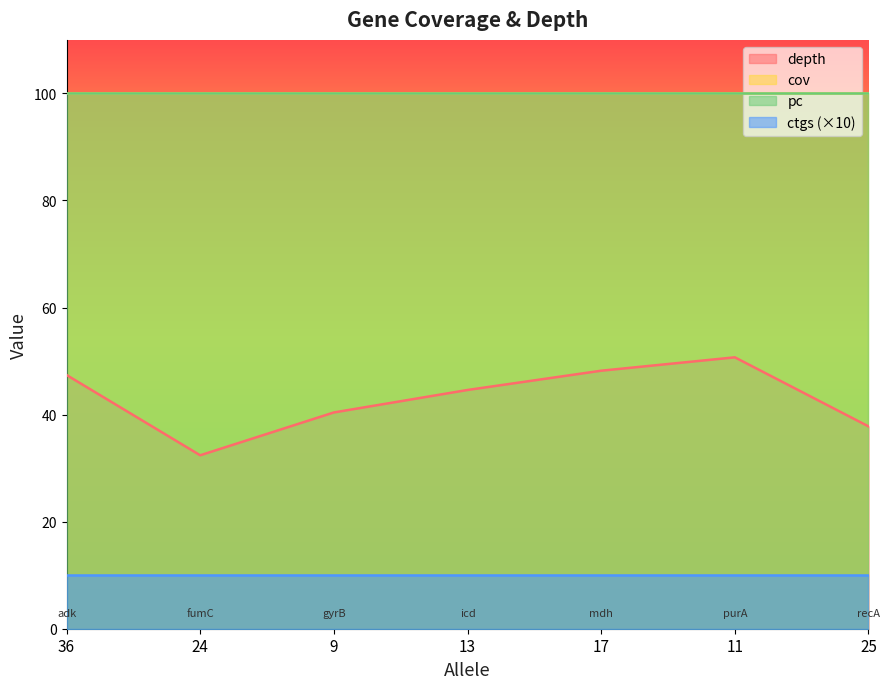

What is the sum of the depth values at 17 and 11?

98.9